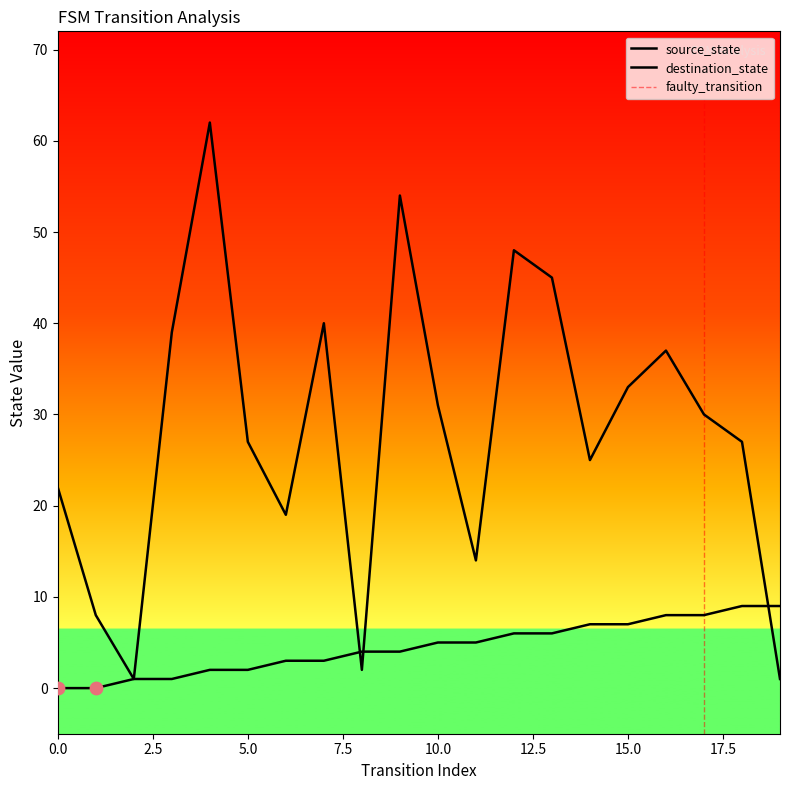

At how many categories does at least one series exceed 6?

18